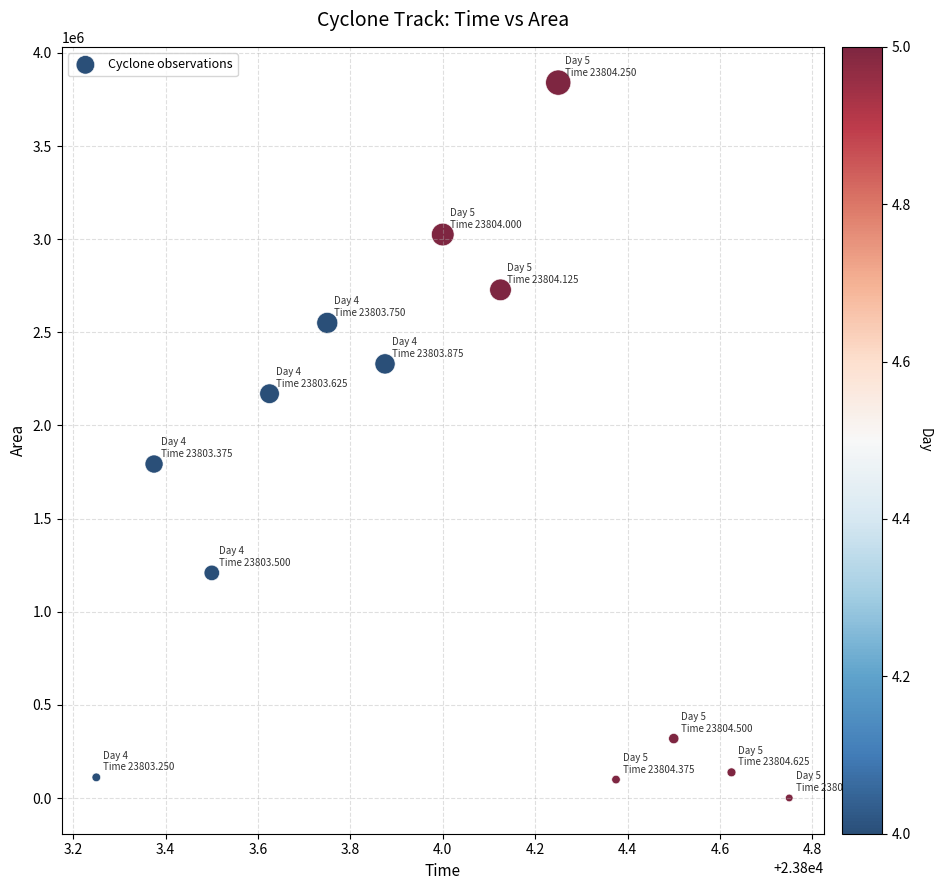

What Y value in the scatter plot is closest to 1920625?

1793125